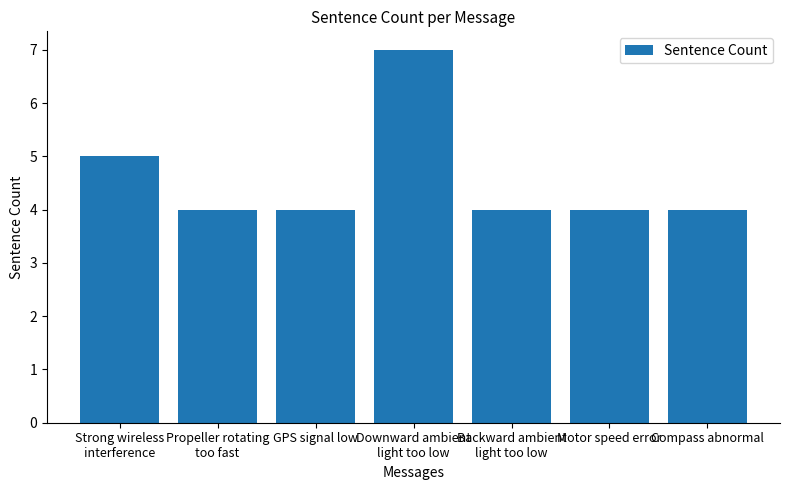

Where is the data nearest to the value 5?

Strong wireless
interference